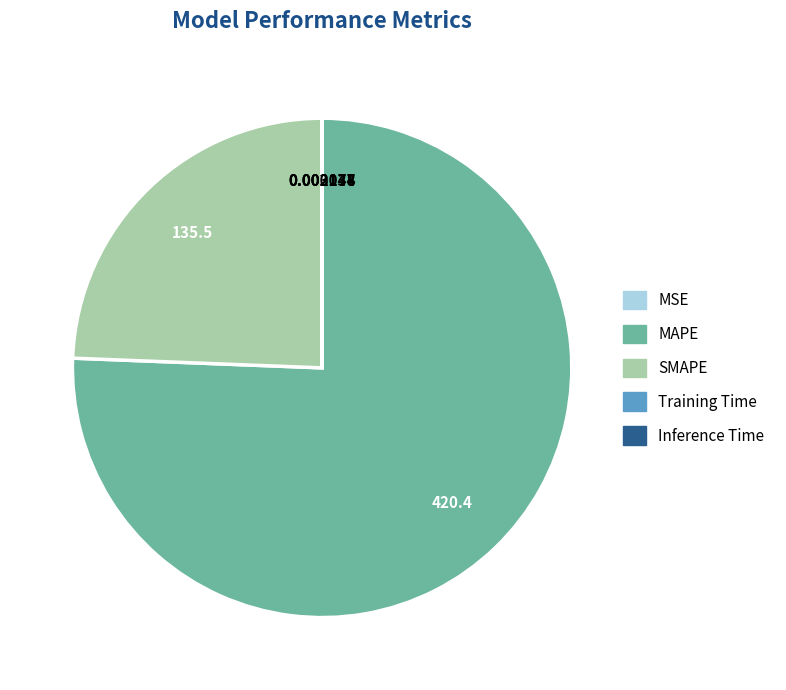

What is the ratio of the value at SMAPE to the value at MAPE?

0.3